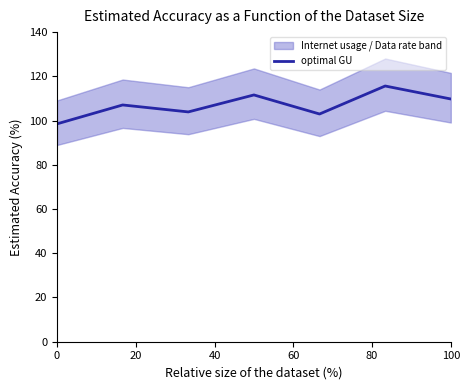

Count the number of values greater than 107.

4